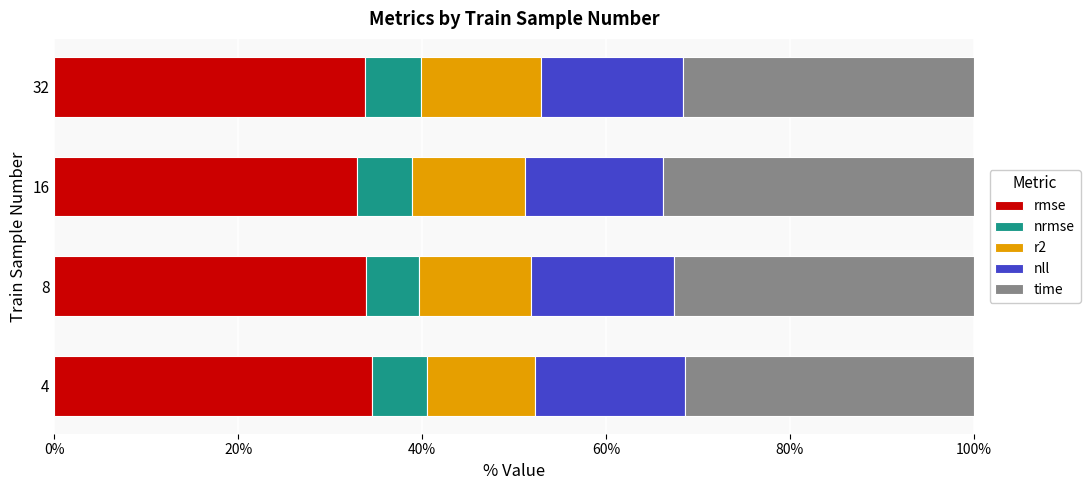

What are all the series names shown in the legend?

rmse, nrmse, r2, nll, time